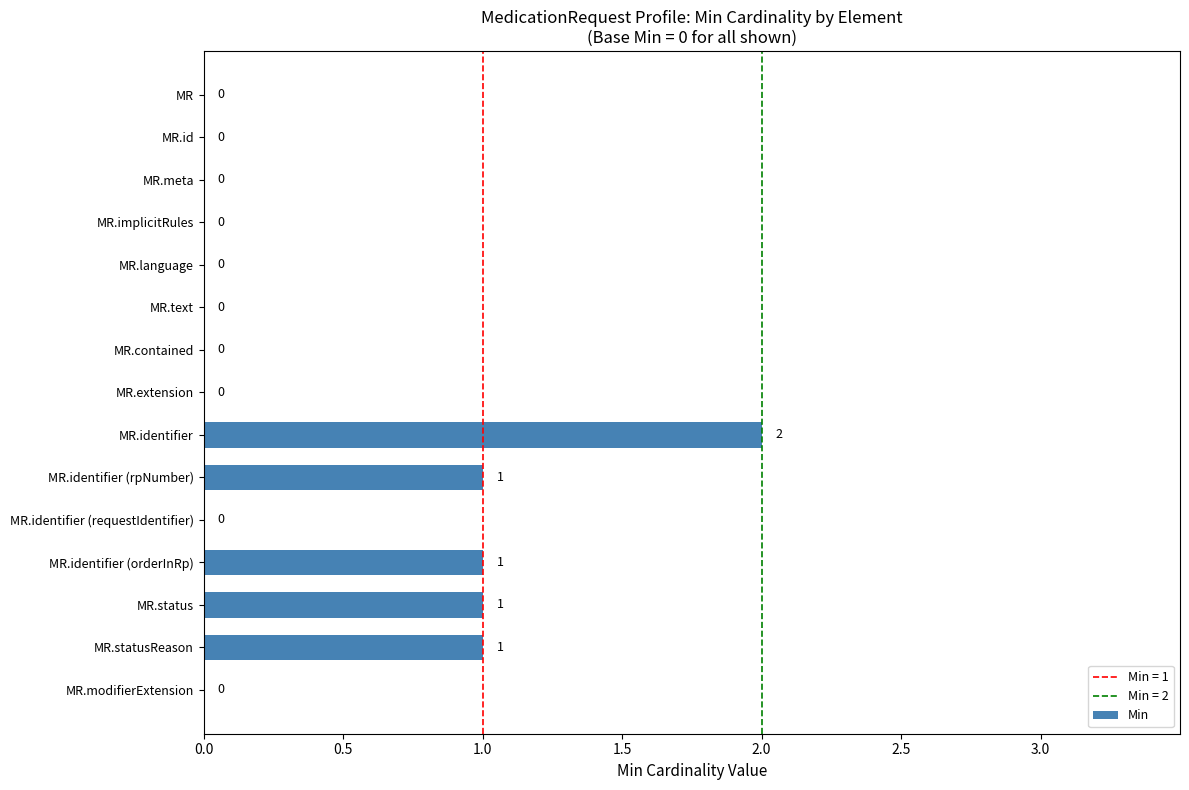

Which category has the highest value across all series?

MR.identifier